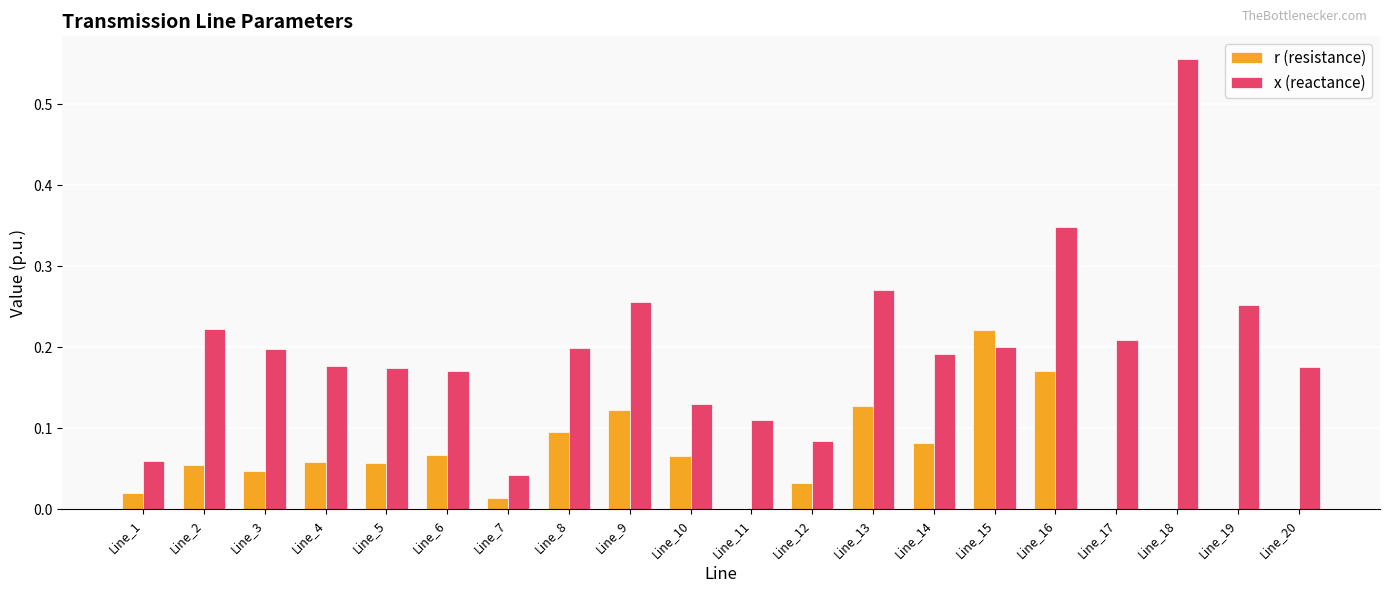

What is the sum of all x (reactance) values?

4.0